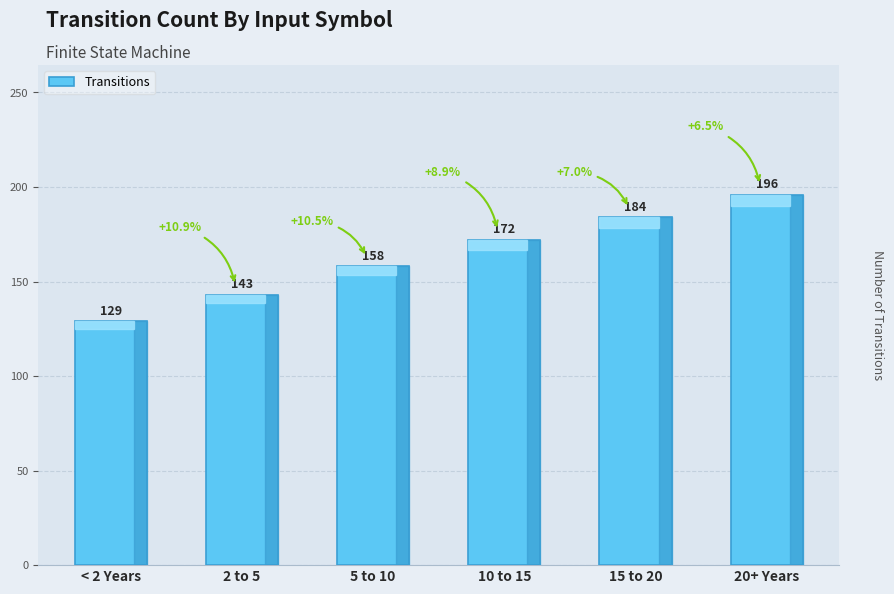

At which category does the chart reach its minimum across all series?

< 2 Years